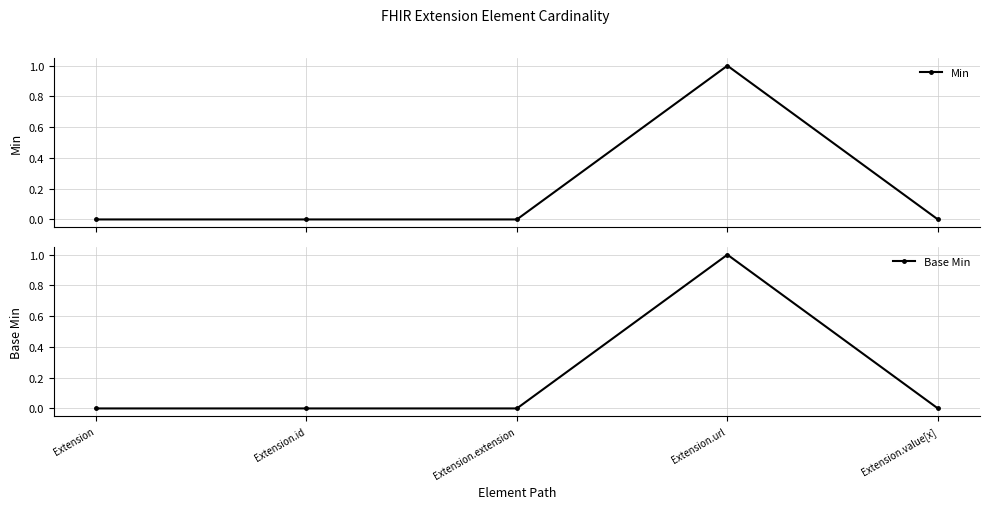

At which category is the sum across all series the highest?

Extension.url